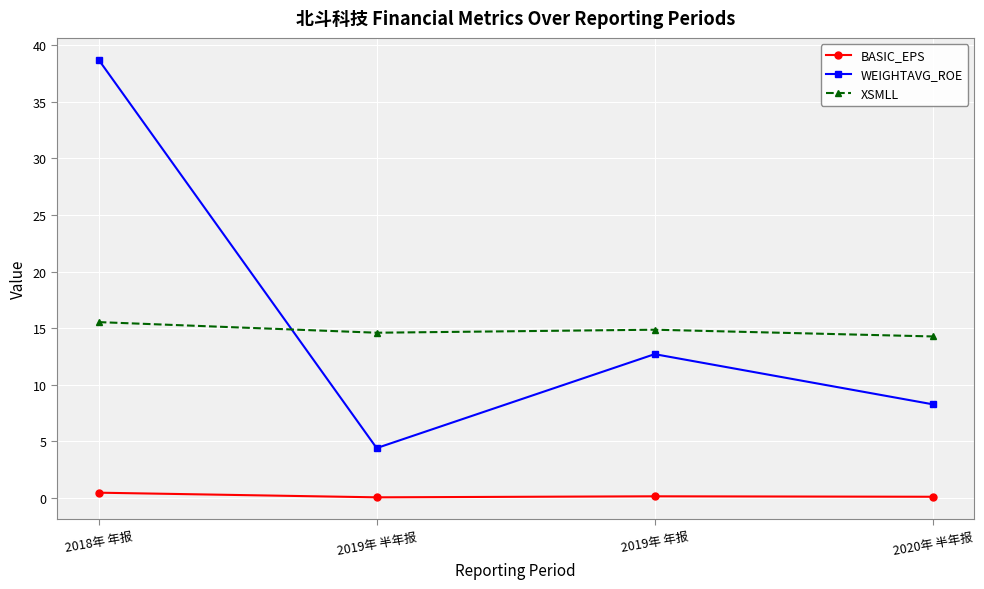

At which category is the sum across all series the highest?

2018年 年报